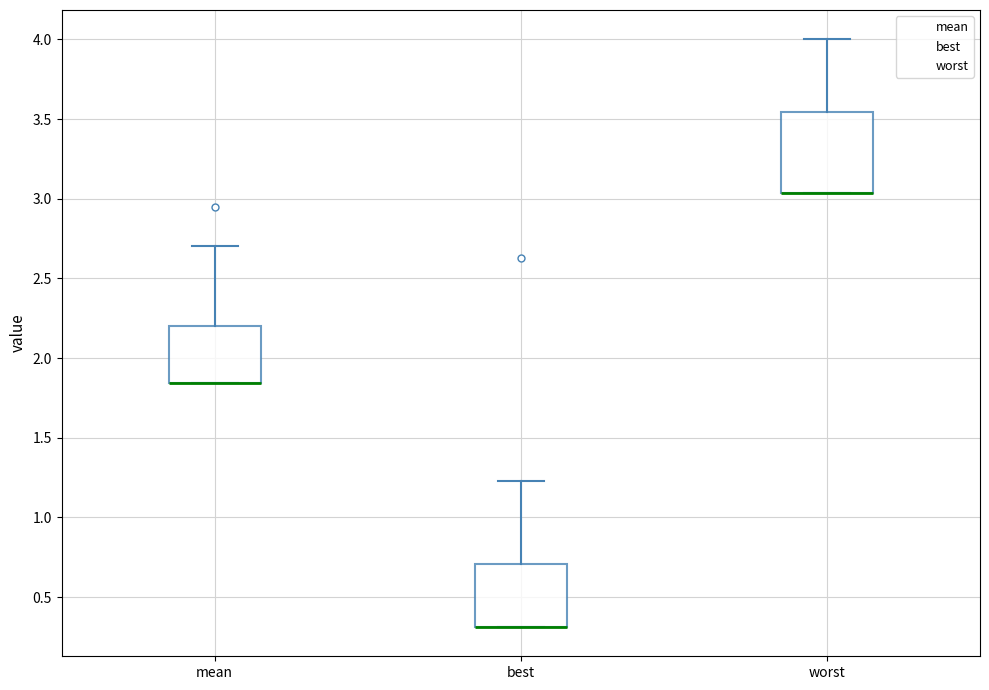

Which box is the tallest, from its lower edge to its upper edge?

worst